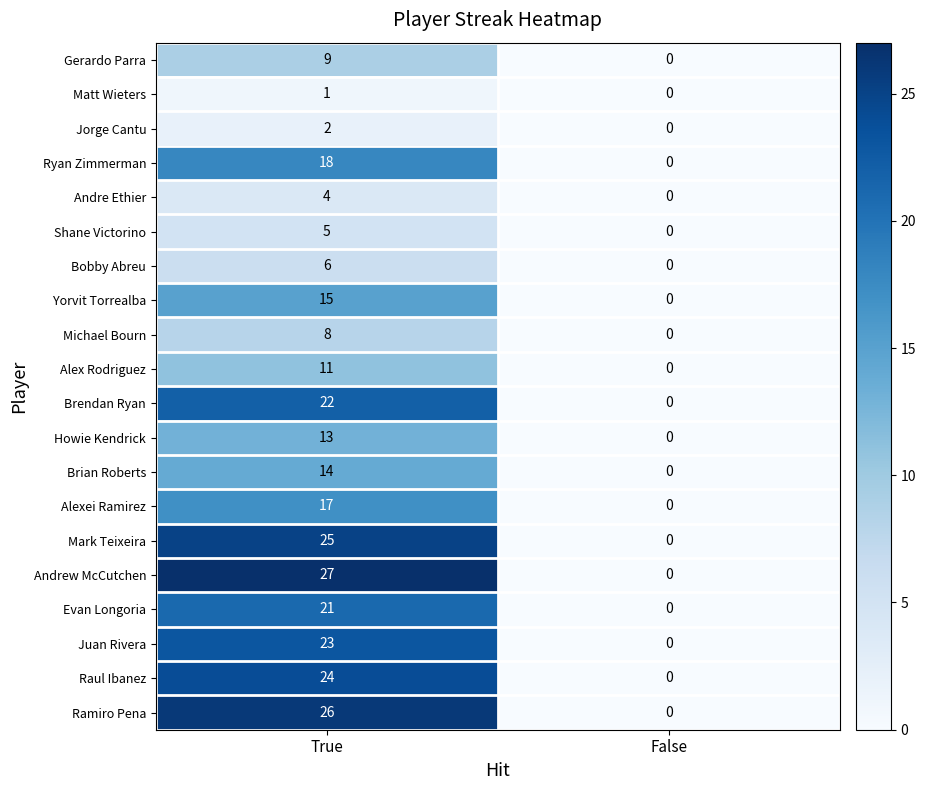

Which category has the lowest value in the Andre Ethier series?

False